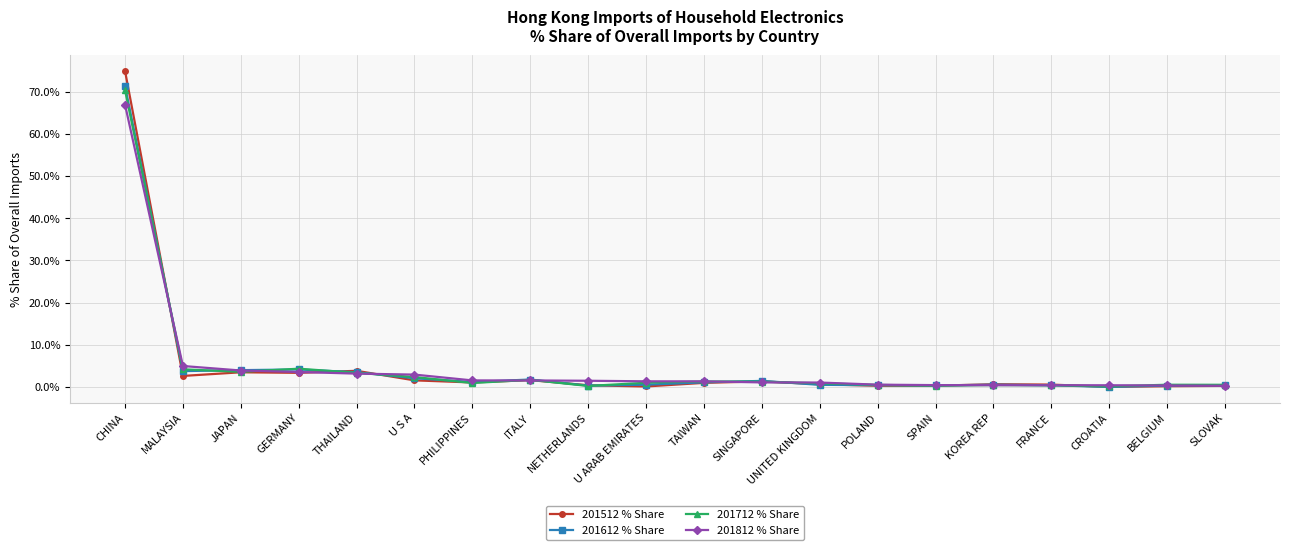

Which series has the largest range (max minus min)?

201512 % Share